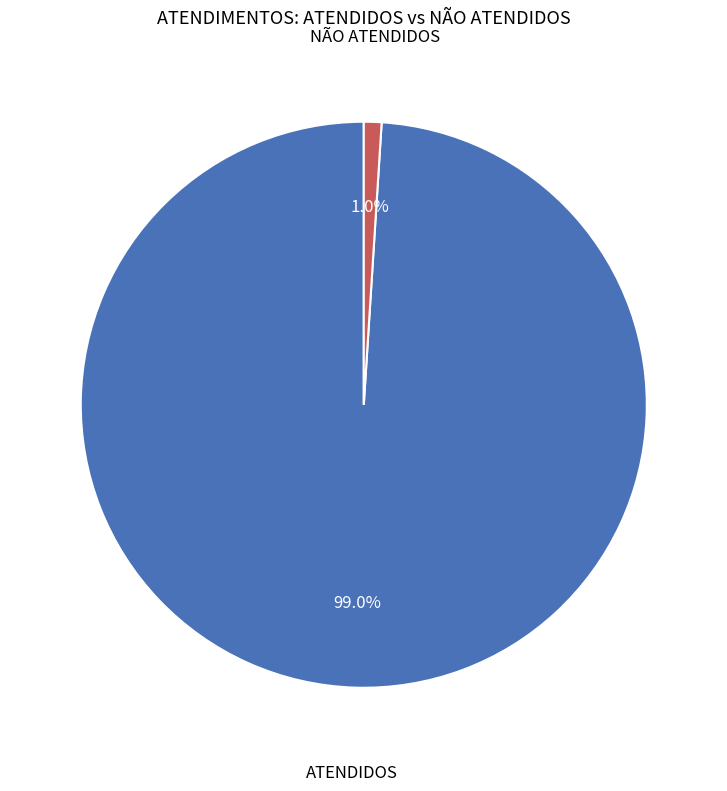

Do ATENDIDOS and NÃO ATENDIDOS together represent more than half of the pie?

Yes